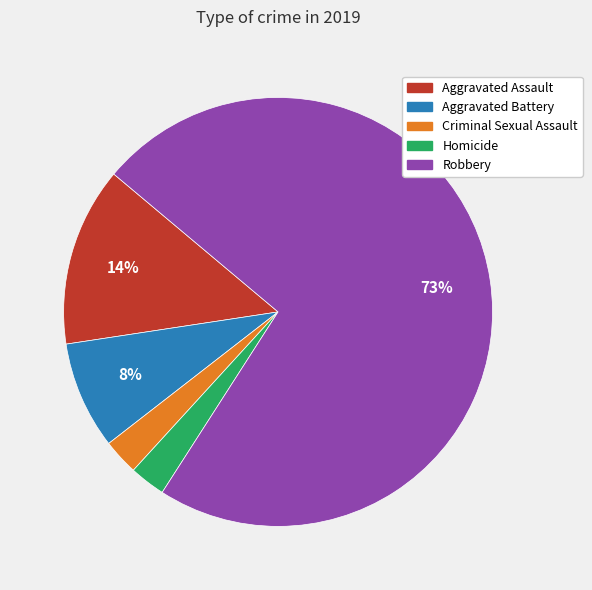

Does Robbery represent more than half of the total?

Yes